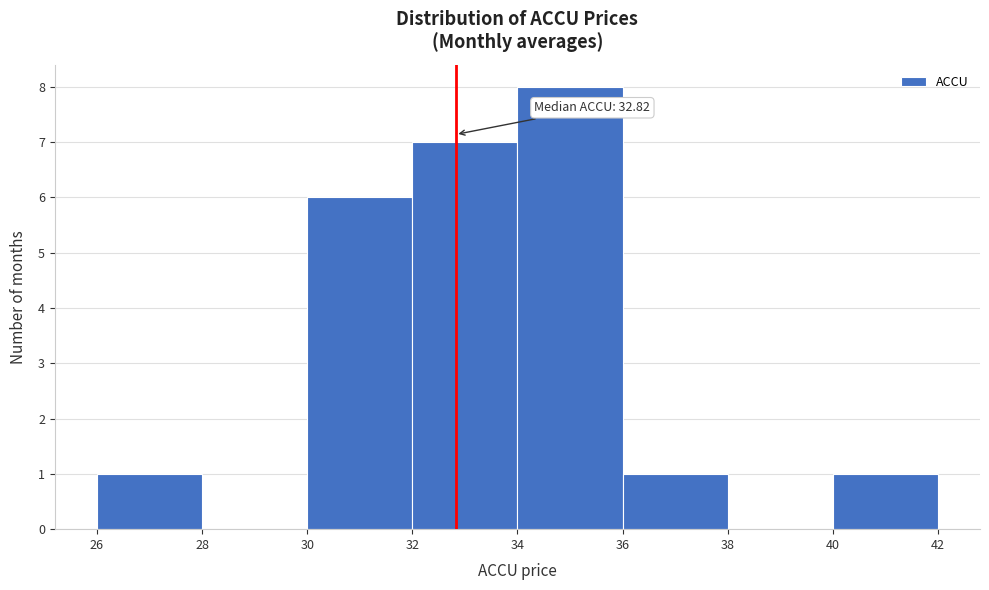

Over which range of the x-axis is the bar tallest?

34 to 36